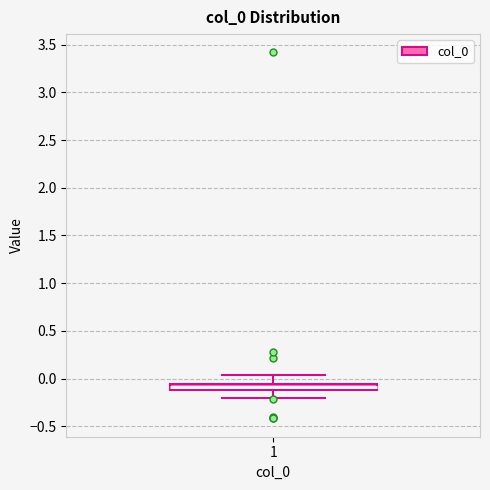

Where is the lower edge of the box at x = 1 on the y-axis? The values are not printed on the chart, so give them approximately, as read against the axis.

-0.10